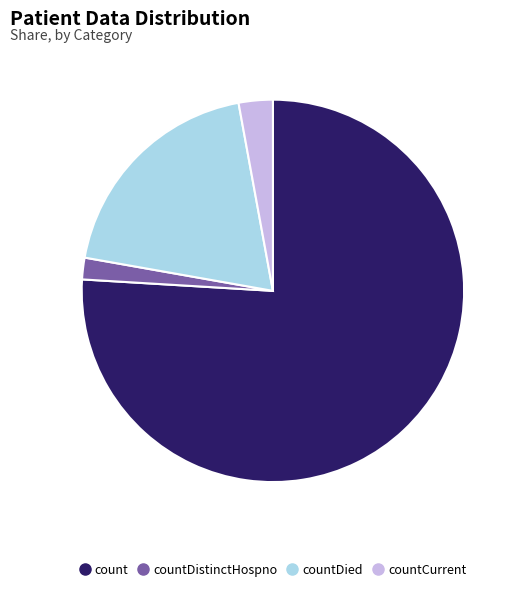

Is there any slice that represents more than half of the pie?

Yes